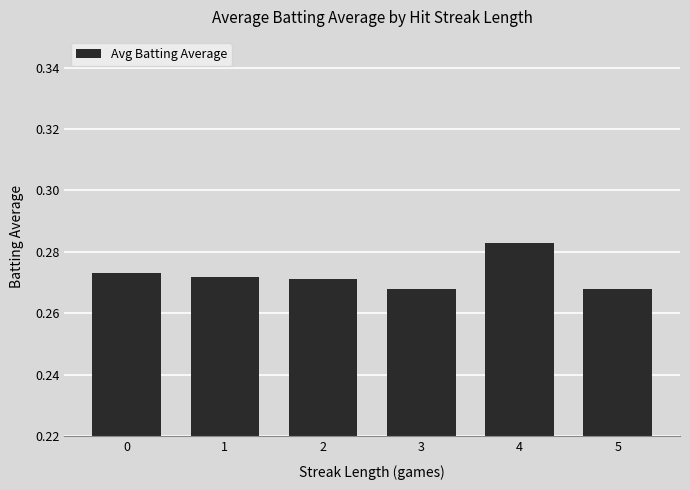

How many values are between 0 and 1?

6